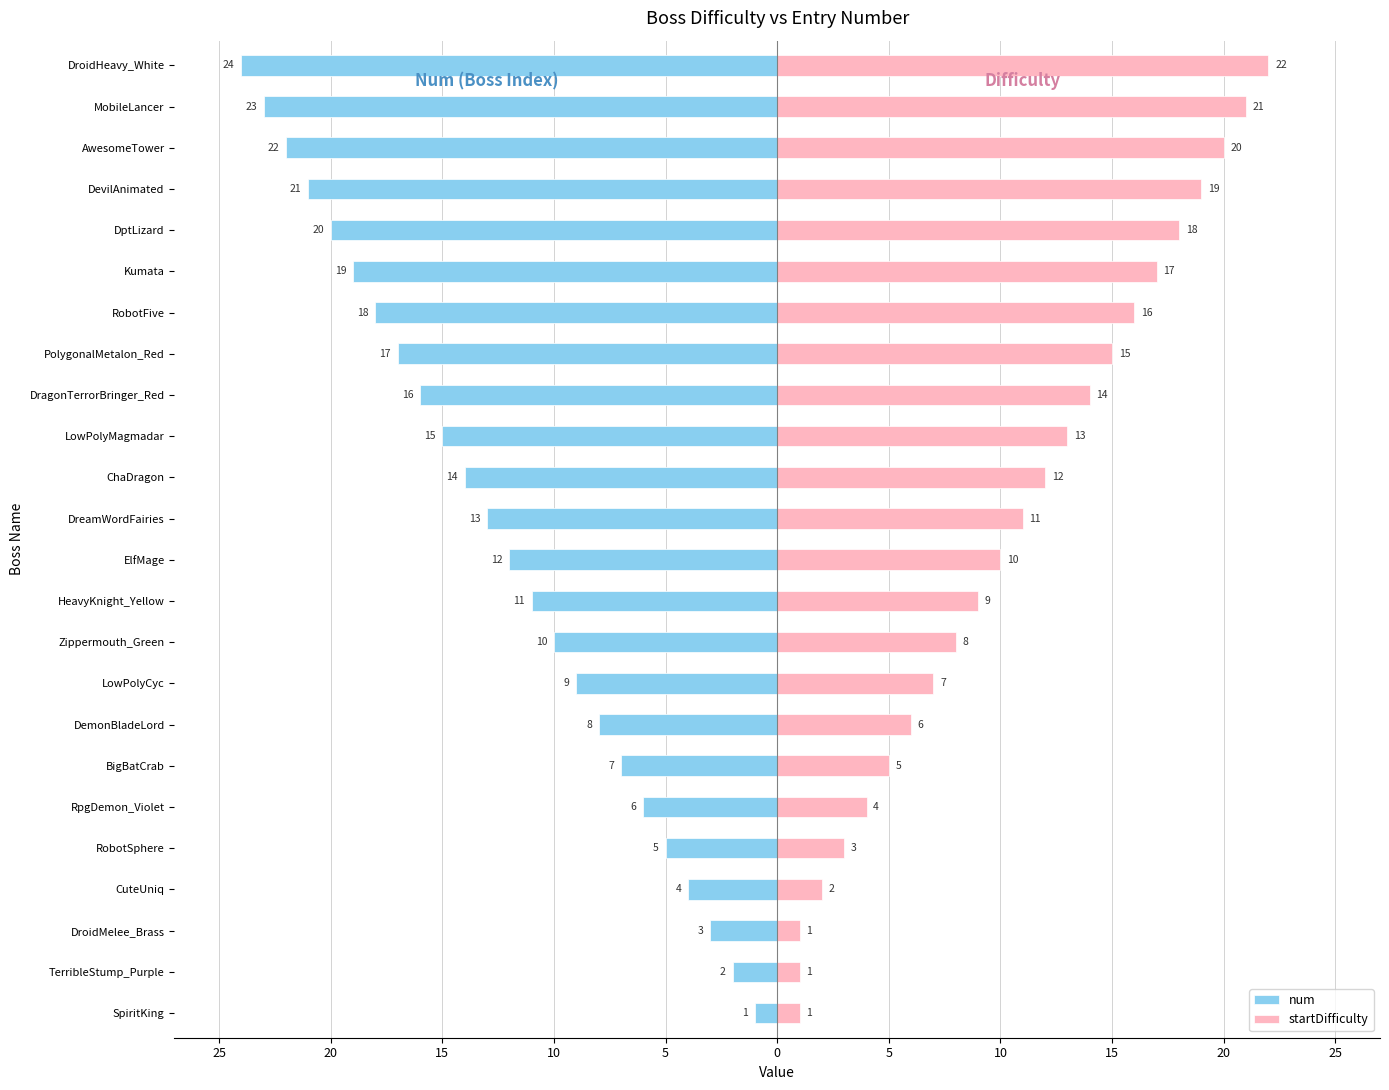

Rank the series at AwesomeTower from lowest to highest value.

num, startDifficulty